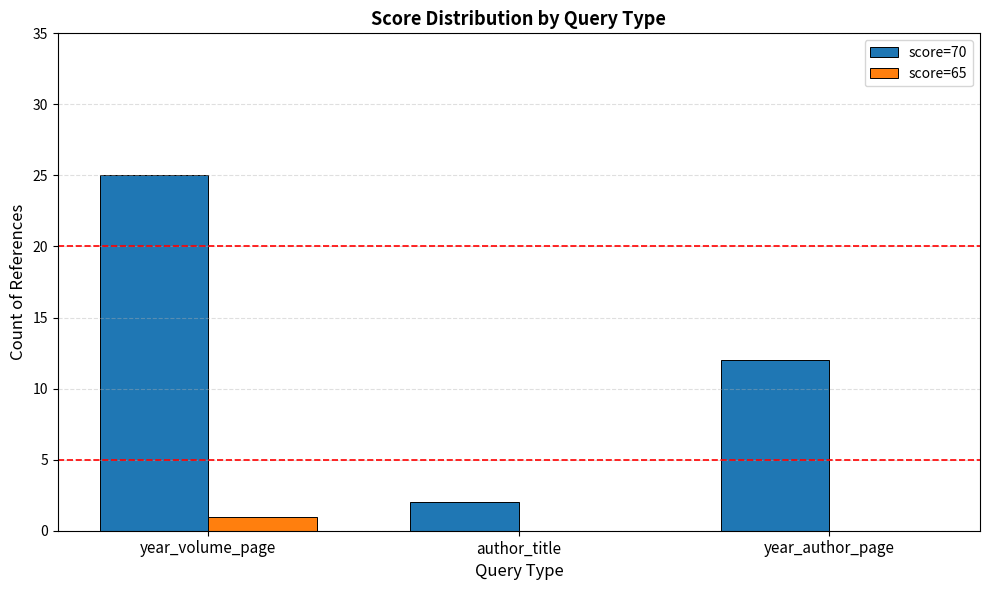

How many data points does each series have?

3